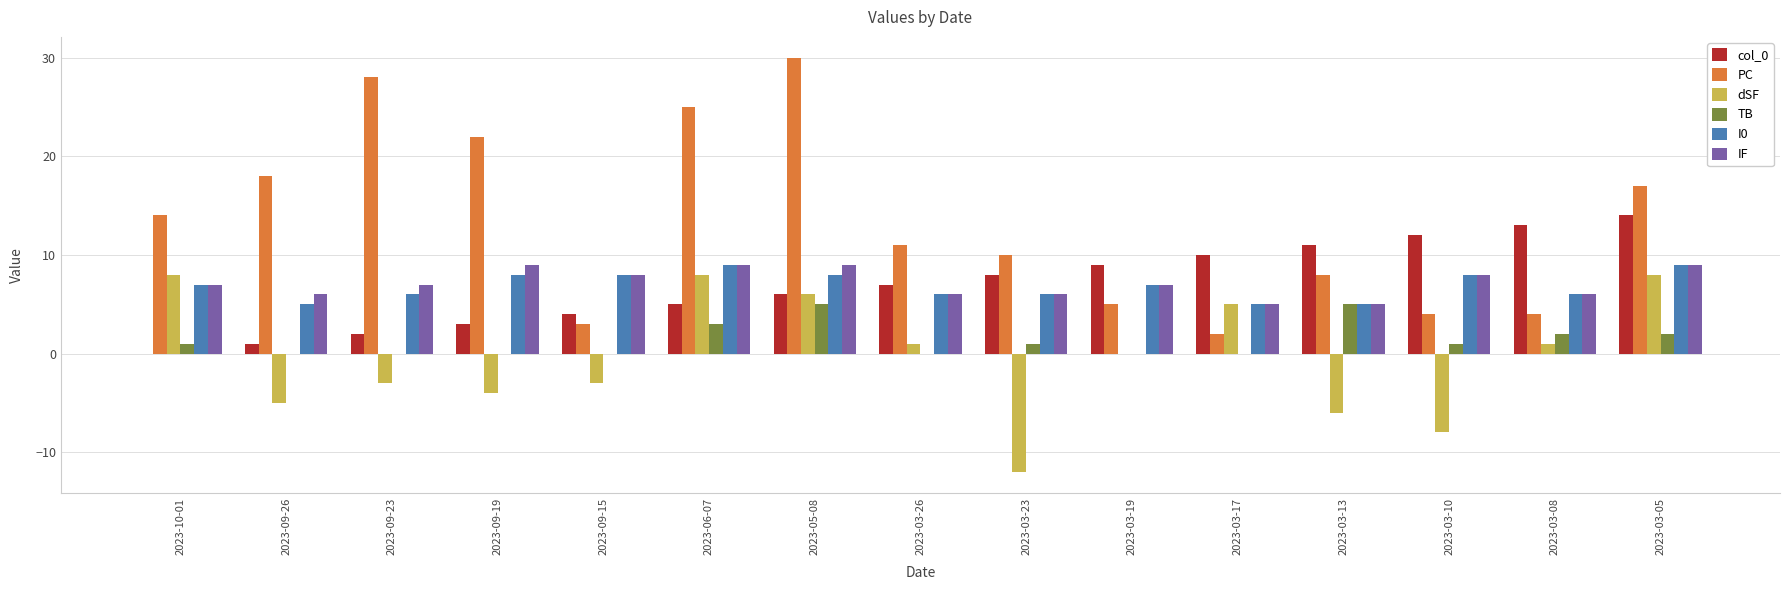

What is the maximum value shown in the chart?

30